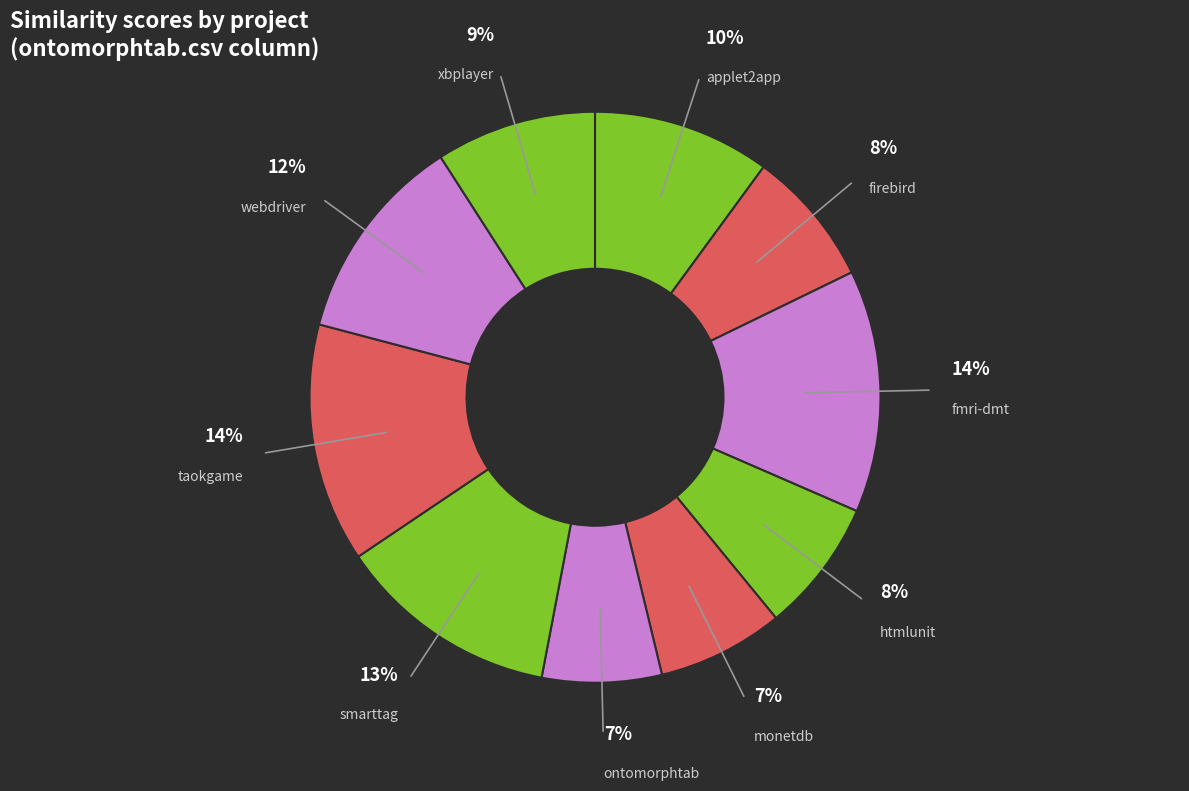

How many slices are in this pie chart?

10